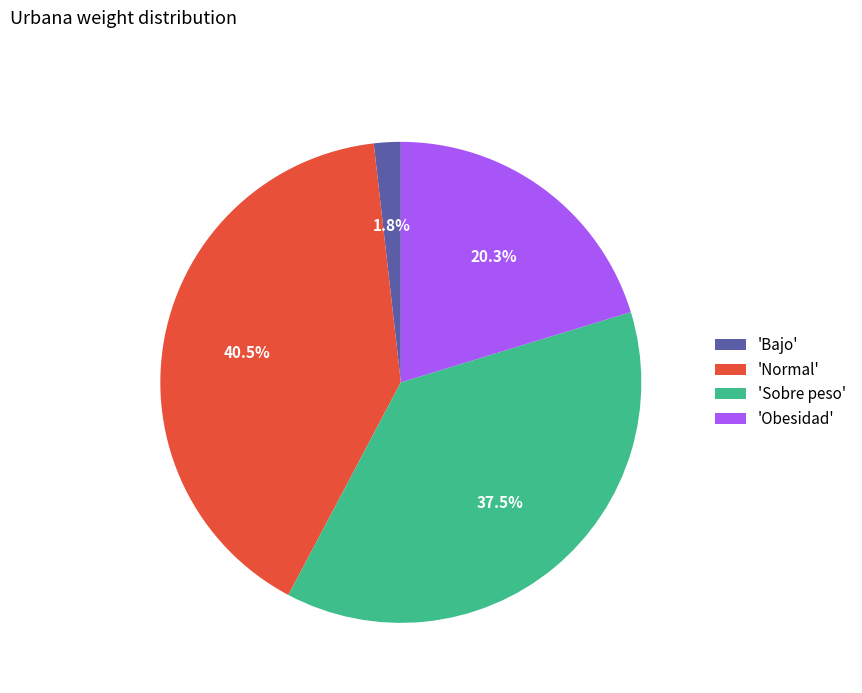

Rank the categories by value from lowest to highest.

'Bajo', 'Obesidad', 'Sobre peso', 'Normal'